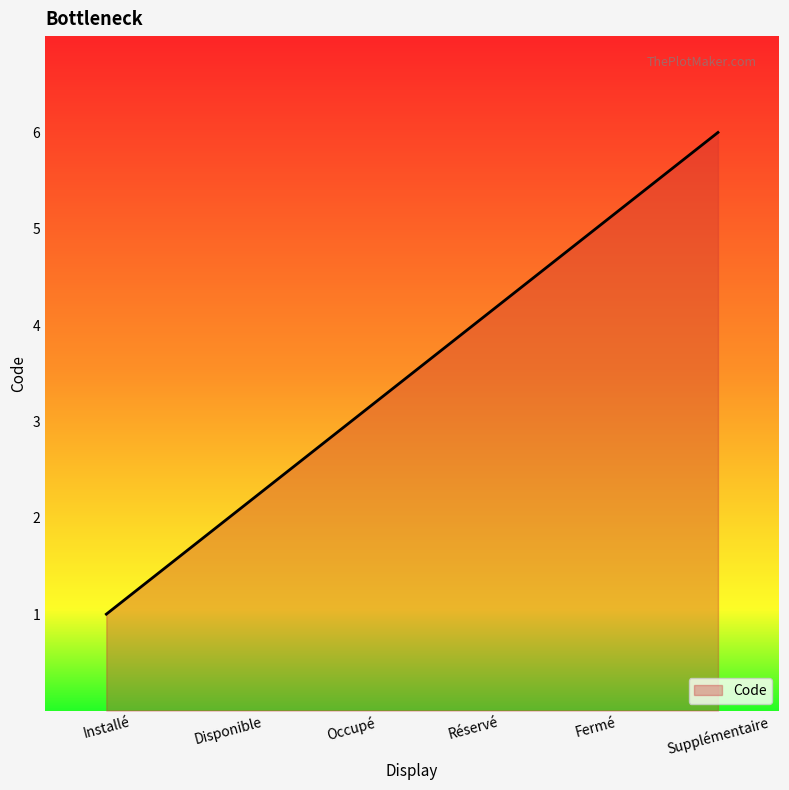

Is it true that the value at Occupé is 3?

True